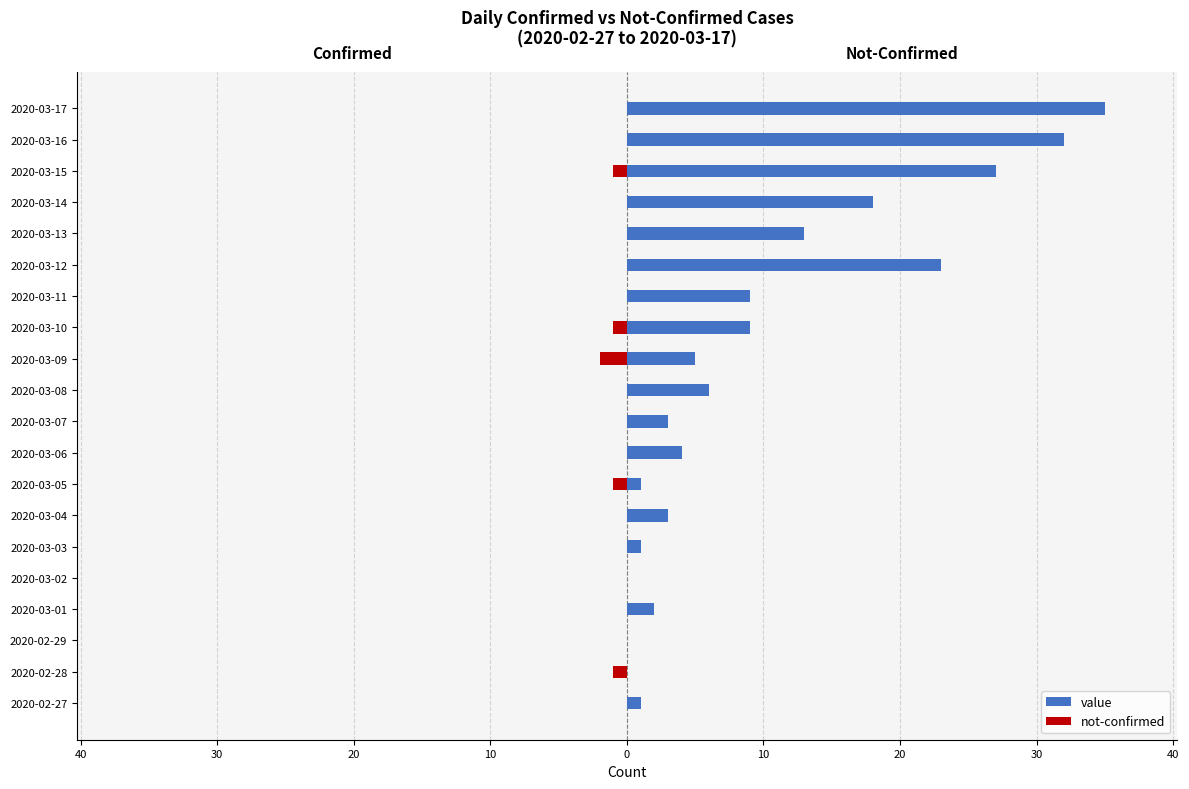

What is the difference between the maximum and minimum values in the value series?

35